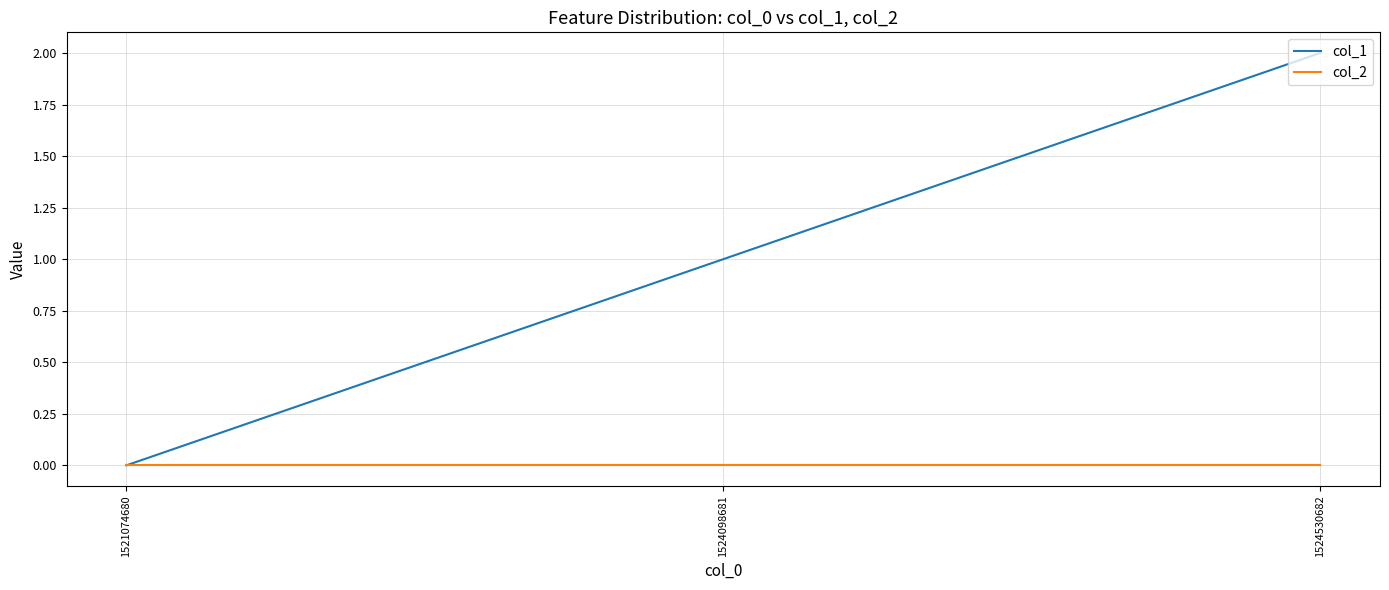

Which series has the largest total across all categories?

col_1